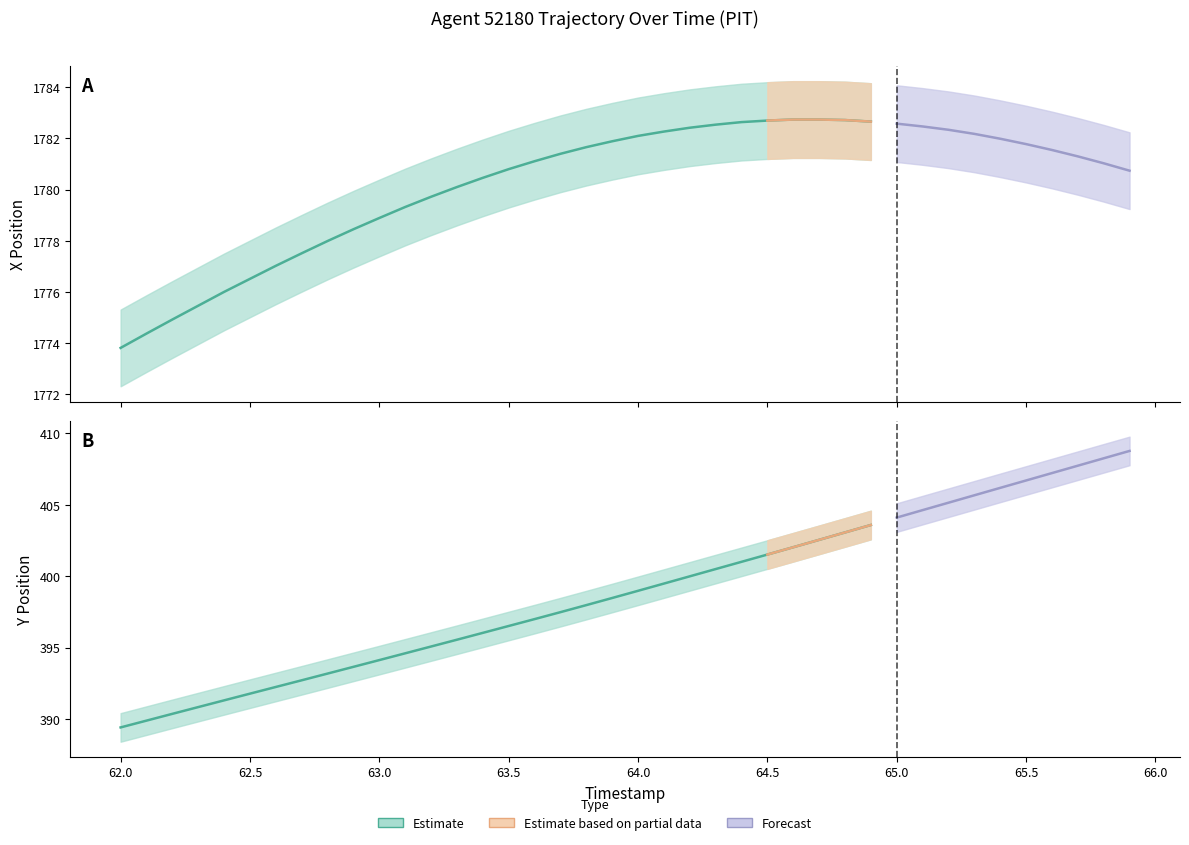

True or false: Y has more than 2 interior local peaks.

False